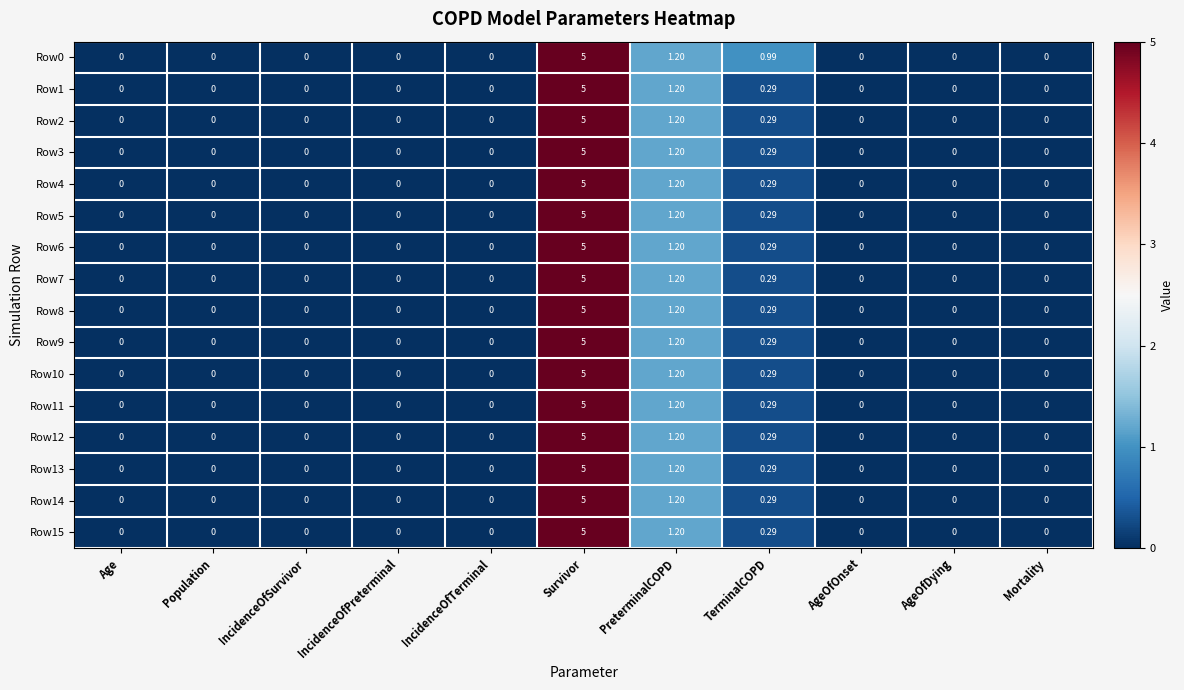

At which category does the chart reach its peak across all series?

Survivor